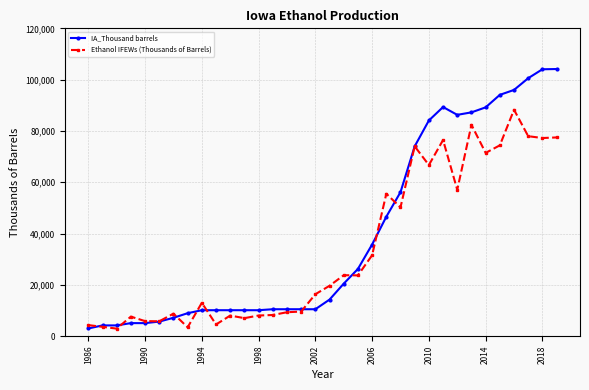

List the series in order of their overall mean, highest first.

IA_Thousand barrels, Ethanol IFEWs (Thousands of Barrels)